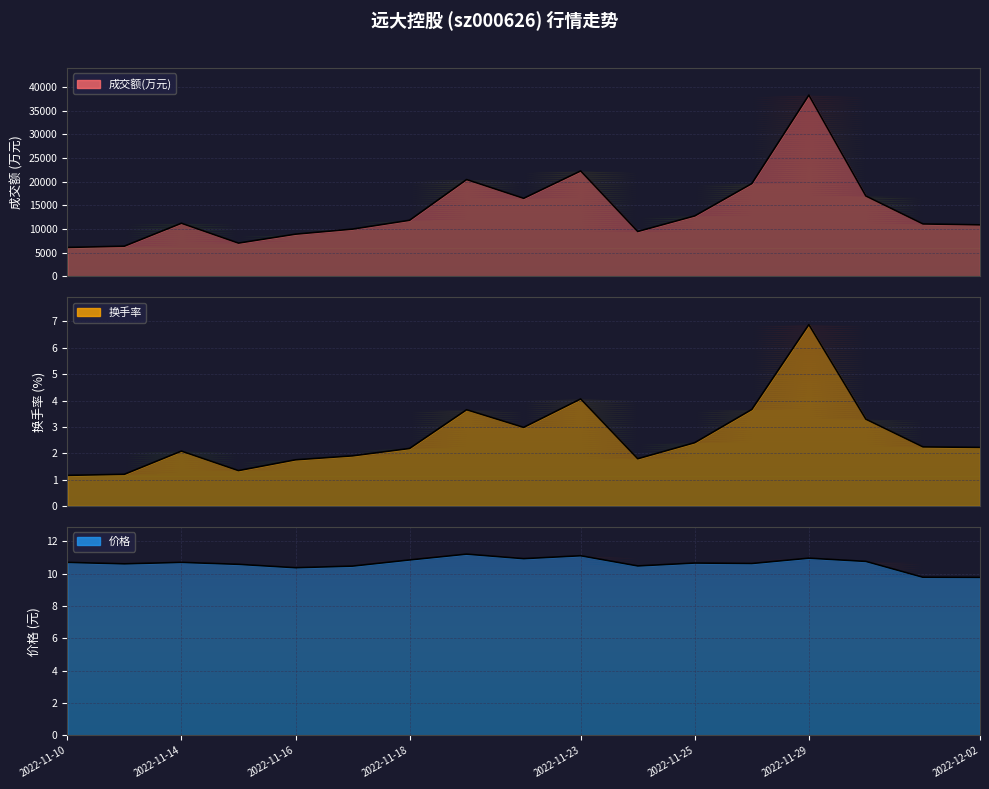

What is the average value of the 换手率 series?

2.6